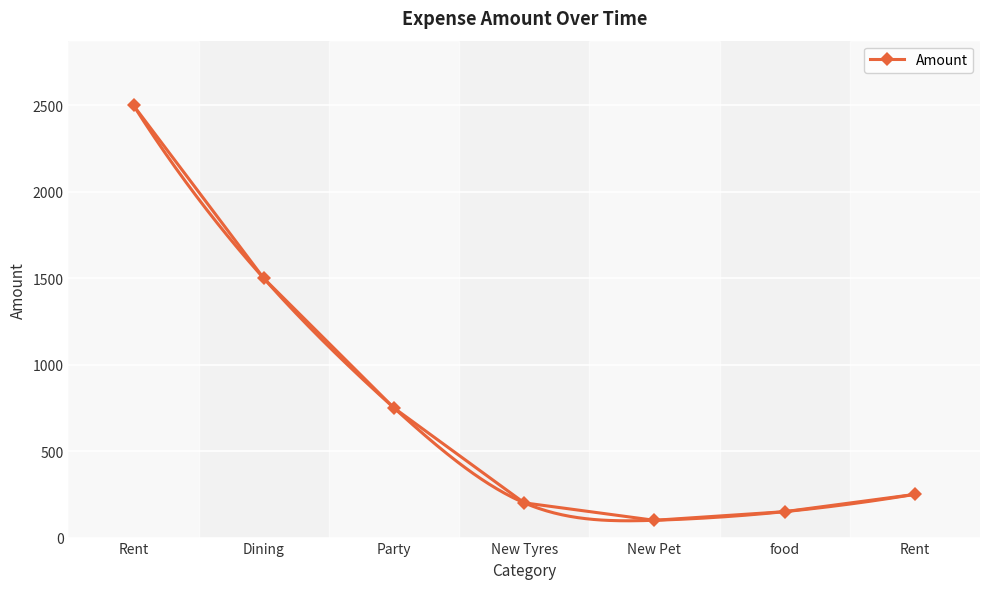

What is the change in value from New Tyres to Rent?

+49